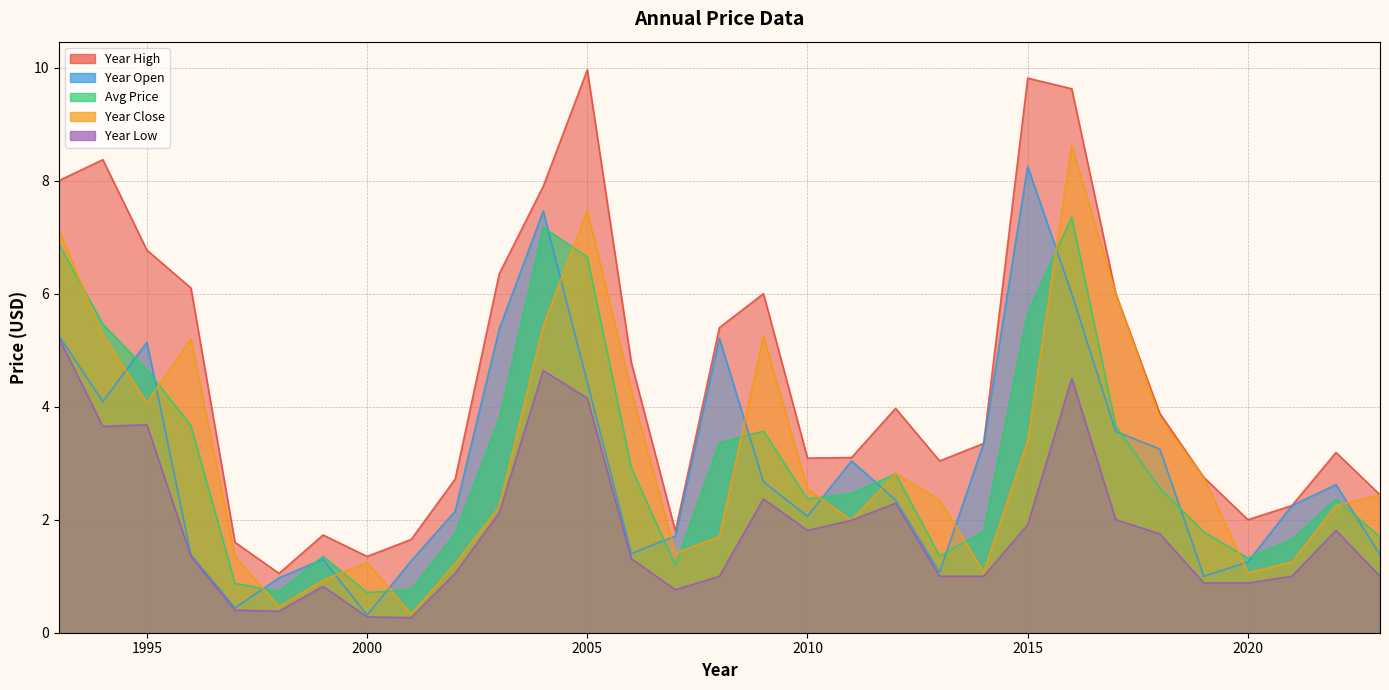

Which series ends up on top after the final intersection of price and year_close?

year_close